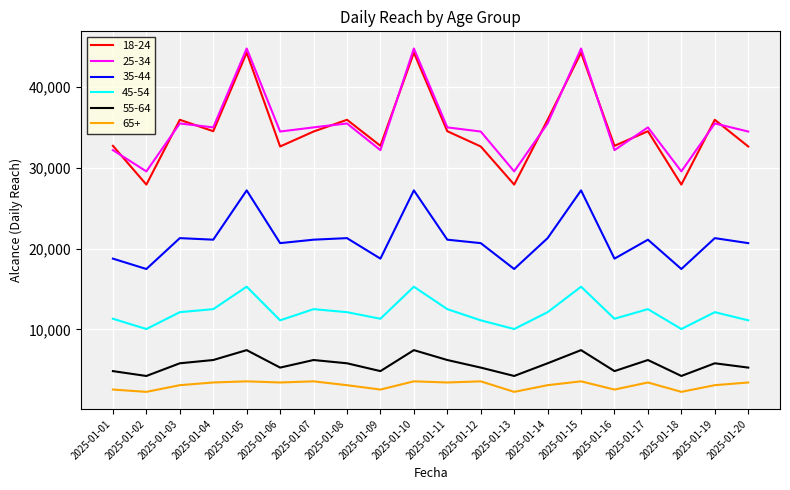

True or false: 45-54 and 35-44 intersect in this chart.

False